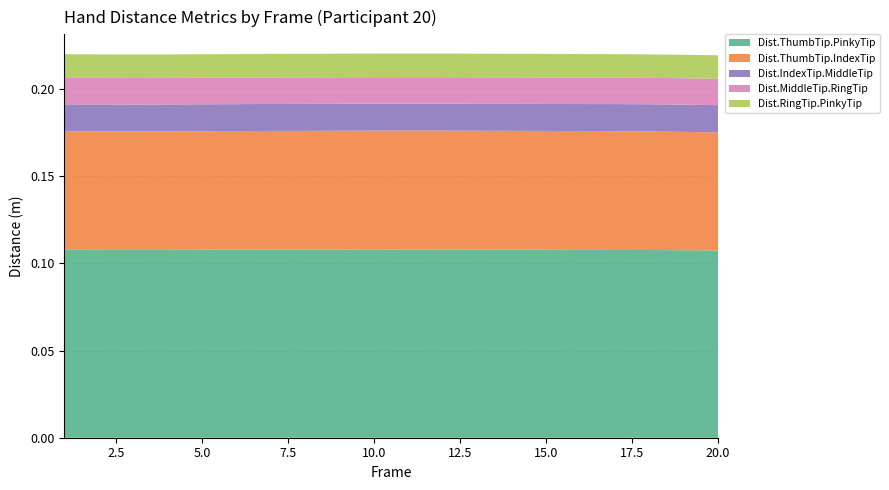

Reading left to right, list all the values displayed in this chart.

Dist.ThumbTip.PinkyTip: 0.1	0.1	0.1	0.1	0.1	0.1	0.1	0.1	0.1	0.1	0.1	0.1	0.1	0.1	0.1	0.1	0.1	0.1	0.1	0.1
Dist.ThumbTip.IndexTip: 0.1	0.1	0.1	0.1	0.1	0.1	0.1	0.1	0.1	0.1	0.1	0.1	0.1	0.1	0.1	0.1	0.1	0.1	0.1	0.1
Dist.IndexTip.MiddleTip: 0.0	0.0	0.0	0.0	0.0	0.0	0.0	0.0	0.0	0.0	0.0	0.0	0.0	0.0	0.0	0.0	0.0	0.0	0.0	0.0
Dist.MiddleTip.RingTip: 0.0	0.0	0.0	0.0	0.0	0.0	0.0	0.0	0.0	0.0	0.0	0.0	0.0	0.0	0.0	0.0	0.0	0.0	0.0	0.0
Dist.RingTip.PinkyTip: 0.0	0.0	0.0	0.0	0.0	0.0	0.0	0.0	0.0	0.0	0.0	0.0	0.0	0.0	0.0	0.0	0.0	0.0	0.0	0.0